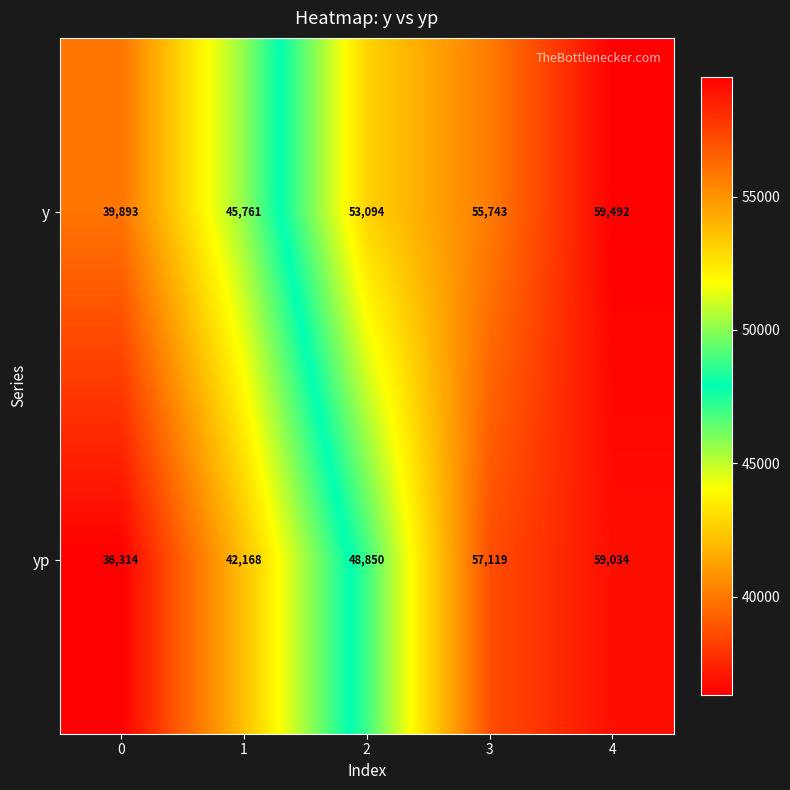

How many categories are shown in the chart?

5